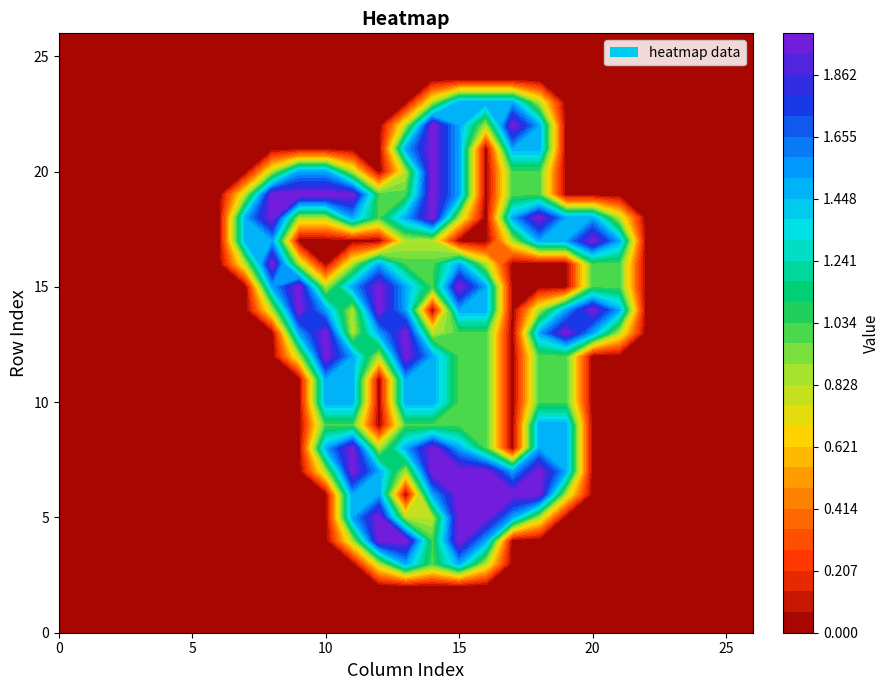

Reading left to right, extract all data points from this chart.

row_0: 0.0	0.0	0.0	0.0	0.0	0.0	0.0	0.0	0.0	0.0	0.0	0.0	0.0	0.0	0.0	0.0	0.0	0.0	0.0	0.0	0.0	0.0	0.0	0.0	0.0	0.0	0.0
row_1: 0.0	0.0	0.0	0.0	0.0	0.0	0.0	0.0	0.0	0.0	0.0	0.0	0.0	0.0	0.0	0.0	0.0	0.0	0.0	0.0	0.0	0.0	0.0	0.0	0.0	0.0	0.0
row_2: 0.0	0.0	0.0	0.0	0.0	0.0	0.0	0.0	0.0	0.0	0.0	0.0	0.0	0.0	0.0	0.0	0.0	0.0	0.0	0.0	0.0	0.0	0.0	0.0	0.0	0.0	0.0
row_3: 0.0	0.0	0.0	0.0	0.0	0.0	0.0	0.0	0.0	0.0	0.0	0.0	0.8	1.5	1.0	1.5	0.8	0.0	0.0	0.0	0.0	0.0	0.0	0.0	0.0	0.0	0.0
row_4: 0.0	0.0	0.0	0.0	0.0	0.0	0.0	0.0	0.0	0.0	0.0	0.8	2.0	2.0	1.0	2.0	1.5	0.0	0.0	0.0	0.0	0.0	0.0	0.0	0.0	0.0	0.0
row_5: 0.0	0.0	0.0	0.0	0.0	0.0	0.0	0.0	0.0	0.0	0.0	1.5	2.0	0.8	0.8	2.0	2.0	1.5	0.8	0.0	0.0	0.0	0.0	0.0	0.0	0.0	0.0
row_6: 0.0	0.0	0.0	0.0	0.0	0.0	0.0	0.0	0.0	0.0	0.0	1.5	1.5	0.0	1.5	2.0	2.0	2.0	2.0	0.8	0.0	0.0	0.0	0.0	0.0	0.0	0.0
row_7: 0.0	0.0	0.0	0.0	0.0	0.0	0.0	0.0	0.0	0.0	0.8	2.0	1.5	0.8	2.0	2.0	2.0	1.5	2.0	1.5	0.0	0.0	0.0	0.0	0.0	0.0	0.0
row_8: 0.0	0.0	0.0	0.0	0.0	0.0	0.0	0.0	0.0	0.0	1.5	2.0	0.8	1.5	2.0	1.5	1.0	0.0	1.5	1.5	0.0	0.0	0.0	0.0	0.0	0.0	0.0
row_9: 0.0	0.0	0.0	0.0	0.0	0.0	0.0	0.0	0.0	0.0	1.0	1.0	0.0	1.0	1.0	1.0	1.0	0.0	1.5	1.5	0.0	0.0	0.0	0.0	0.0	0.0	0.0
row_10: 0.0	0.0	0.0	0.0	0.0	0.0	0.0	0.0	0.0	0.0	1.5	1.5	0.0	1.5	1.5	1.0	1.0	0.0	1.0	1.0	0.0	0.0	0.0	0.0	0.0	0.0	0.0
row_11: 0.0	0.0	0.0	0.0	0.0	0.0	0.0	0.0	0.0	0.0	1.5	1.5	0.0	1.5	1.5	1.0	1.0	0.0	1.0	1.0	0.0	0.0	0.0	0.0	0.0	0.0	0.0
row_12: 0.0	0.0	0.0	0.0	0.0	0.0	0.0	0.0	0.0	0.8	2.0	1.5	0.8	2.0	1.5	1.0	1.0	0.0	1.0	1.0	0.0	0.0	0.0	0.0	0.0	0.0	0.0
row_13: 0.0	0.0	0.0	0.0	0.0	0.0	0.0	0.0	0.0	1.5	2.0	0.8	1.5	2.0	0.8	1.0	1.0	0.0	1.5	2.0	1.5	0.8	0.0	0.0	0.0	0.0	0.0
row_14: 0.0	0.0	0.0	0.0	0.0	0.0	0.0	0.0	0.8	2.0	1.5	0.8	2.0	1.5	0.0	1.5	1.5	0.0	0.8	1.5	2.0	1.5	0.0	0.0	0.0	0.0	0.0
row_15: 0.0	0.0	0.0	0.0	0.0	0.0	0.0	0.0	1.5	2.0	0.8	1.5	2.0	1.5	1.0	2.0	1.5	0.0	0.0	0.0	1.0	1.0	0.0	0.0	0.0	0.0	0.0
row_16: 0.0	0.0	0.0	0.0	0.0	0.0	0.0	0.8	2.0	0.8	0.0	0.8	1.5	1.0	1.0	1.5	0.8	0.0	0.0	0.0	1.0	1.0	0.0	0.0	0.0	0.0	0.0
row_17: 0.0	0.0	0.0	0.0	0.0	0.0	0.0	1.5	1.5	0.0	0.0	0.0	0.0	0.8	0.8	0.0	0.0	0.8	1.5	1.5	2.0	1.5	0.0	0.0	0.0	0.0	0.0
row_18: 0.0	0.0	0.0	0.0	0.0	0.0	0.0	1.5	2.0	0.8	0.8	1.5	1.0	1.5	2.0	0.8	0.0	1.5	2.0	1.5	1.5	0.8	0.0	0.0	0.0	0.0	0.0
row_19: 0.0	0.0	0.0	0.0	0.0	0.0	0.0	0.8	2.0	2.0	2.0	2.0	1.0	1.0	2.0	1.5	0.0	1.0	1.0	0.0	0.0	0.0	0.0	0.0	0.0	0.0	0.0
row_20: 0.0	0.0	0.0	0.0	0.0	0.0	0.0	0.0	0.8	1.5	1.5	0.8	0.0	0.8	2.0	1.5	0.0	1.0	1.0	0.0	0.0	0.0	0.0	0.0	0.0	0.0	0.0
row_21: 0.0	0.0	0.0	0.0	0.0	0.0	0.0	0.0	0.0	0.0	0.0	0.0	0.0	1.5	2.0	1.5	0.0	1.5	1.5	0.0	0.0	0.0	0.0	0.0	0.0	0.0	0.0
row_22: 0.0	0.0	0.0	0.0	0.0	0.0	0.0	0.0	0.0	0.0	0.0	0.0	0.0	0.8	2.0	1.5	0.8	2.0	1.5	0.0	0.0	0.0	0.0	0.0	0.0	0.0	0.0
row_23: 0.0	0.0	0.0	0.0	0.0	0.0	0.0	0.0	0.0	0.0	0.0	0.0	0.0	0.0	0.8	1.5	1.5	1.5	0.8	0.0	0.0	0.0	0.0	0.0	0.0	0.0	0.0
row_24: 0.0	0.0	0.0	0.0	0.0	0.0	0.0	0.0	0.0	0.0	0.0	0.0	0.0	0.0	0.0	0.0	0.0	0.0	0.0	0.0	0.0	0.0	0.0	0.0	0.0	0.0	0.0
row_25: 0.0	0.0	0.0	0.0	0.0	0.0	0.0	0.0	0.0	0.0	0.0	0.0	0.0	0.0	0.0	0.0	0.0	0.0	0.0	0.0	0.0	0.0	0.0	0.0	0.0	0.0	0.0
row_26: 0.0	0.0	0.0	0.0	0.0	0.0	0.0	0.0	0.0	0.0	0.0	0.0	0.0	0.0	0.0	0.0	0.0	0.0	0.0	0.0	0.0	0.0	0.0	0.0	0.0	0.0	0.0